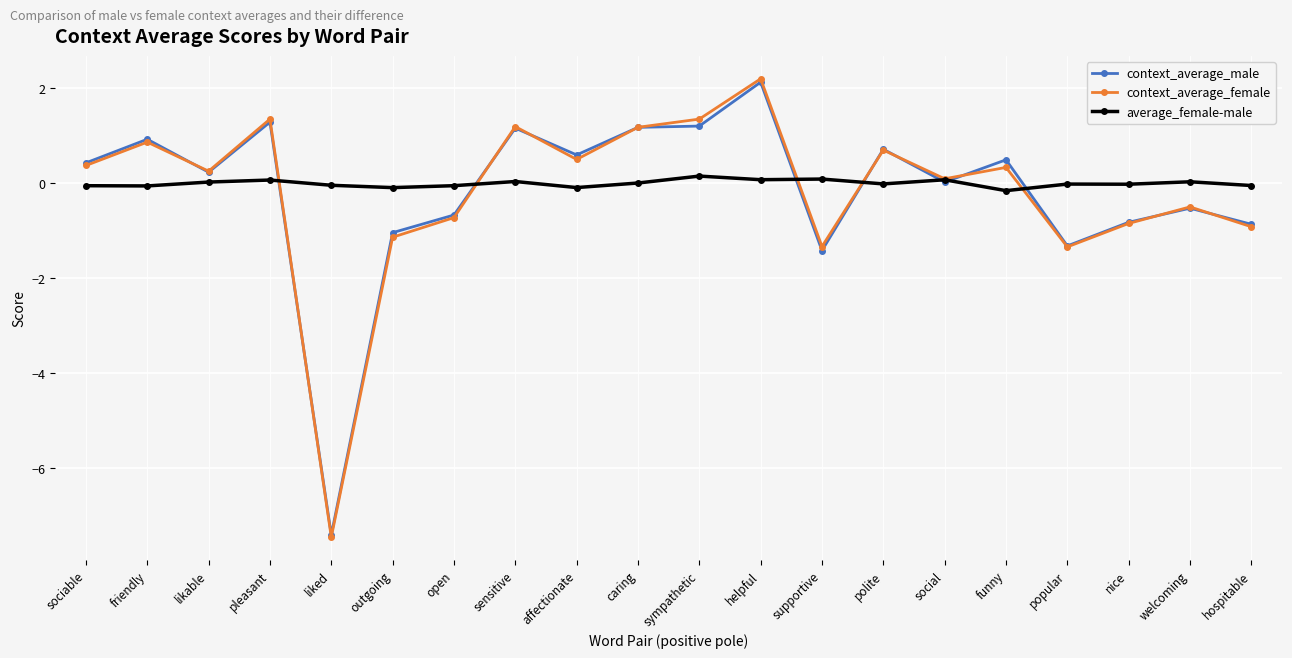

Does the chart have visible grid lines?

Yes